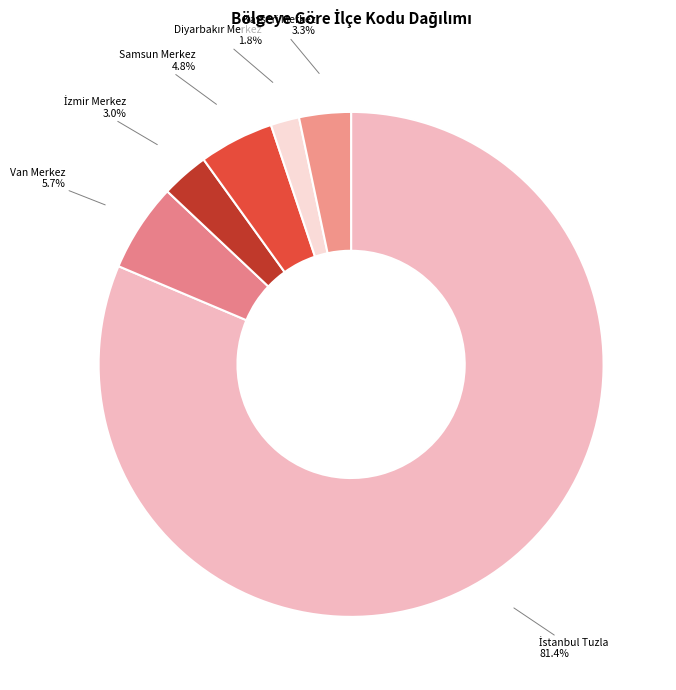

Rank the categories by value from lowest to highest.

Diyarbakır Merkez, İzmir Merkez, Kayseri Merkez, Samsun Merkez, Van Merkez, İstanbul Tuzla